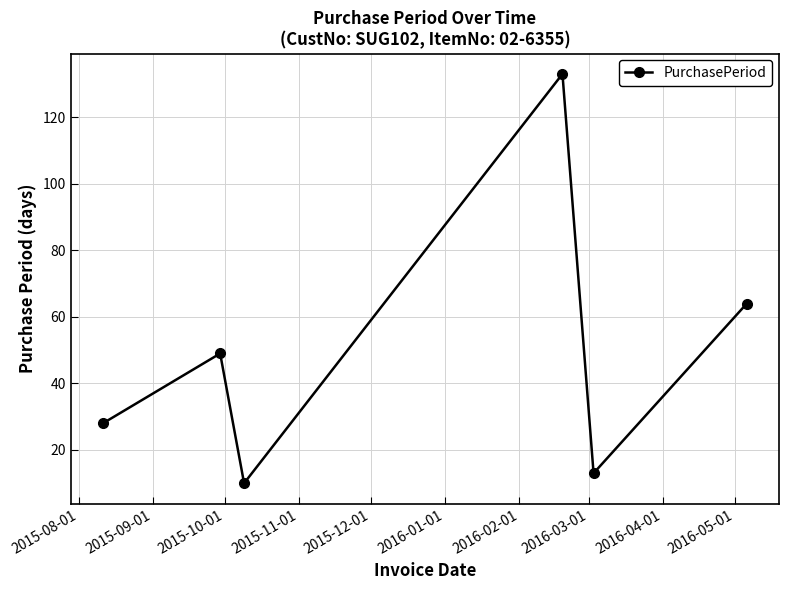

What is the value of the 6th point from the left?

64